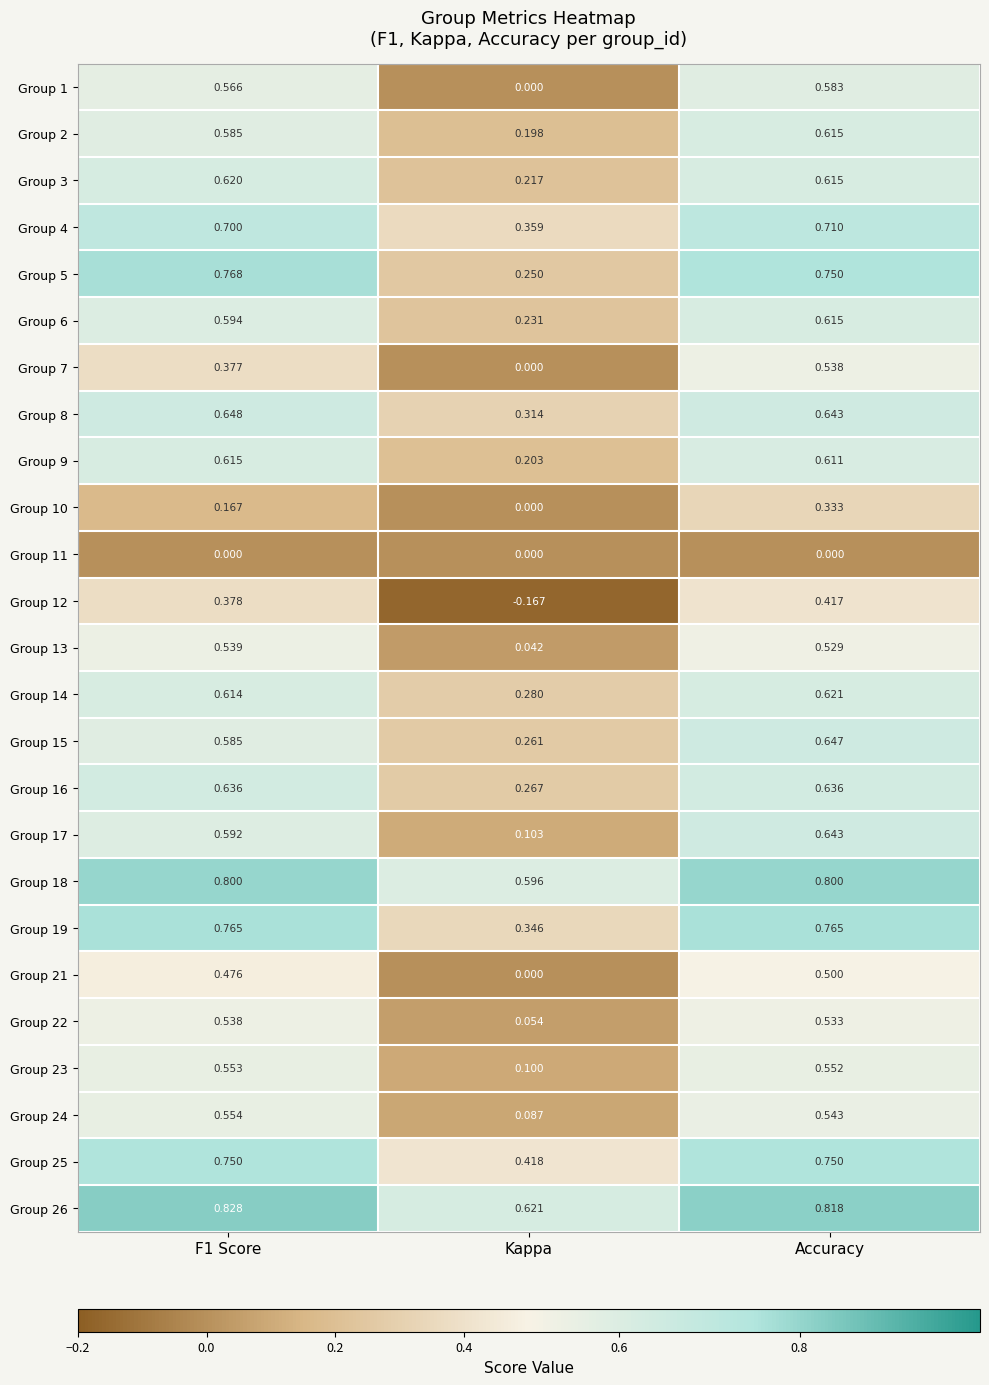

At which label is Group 13 closest to 0?

Kappa